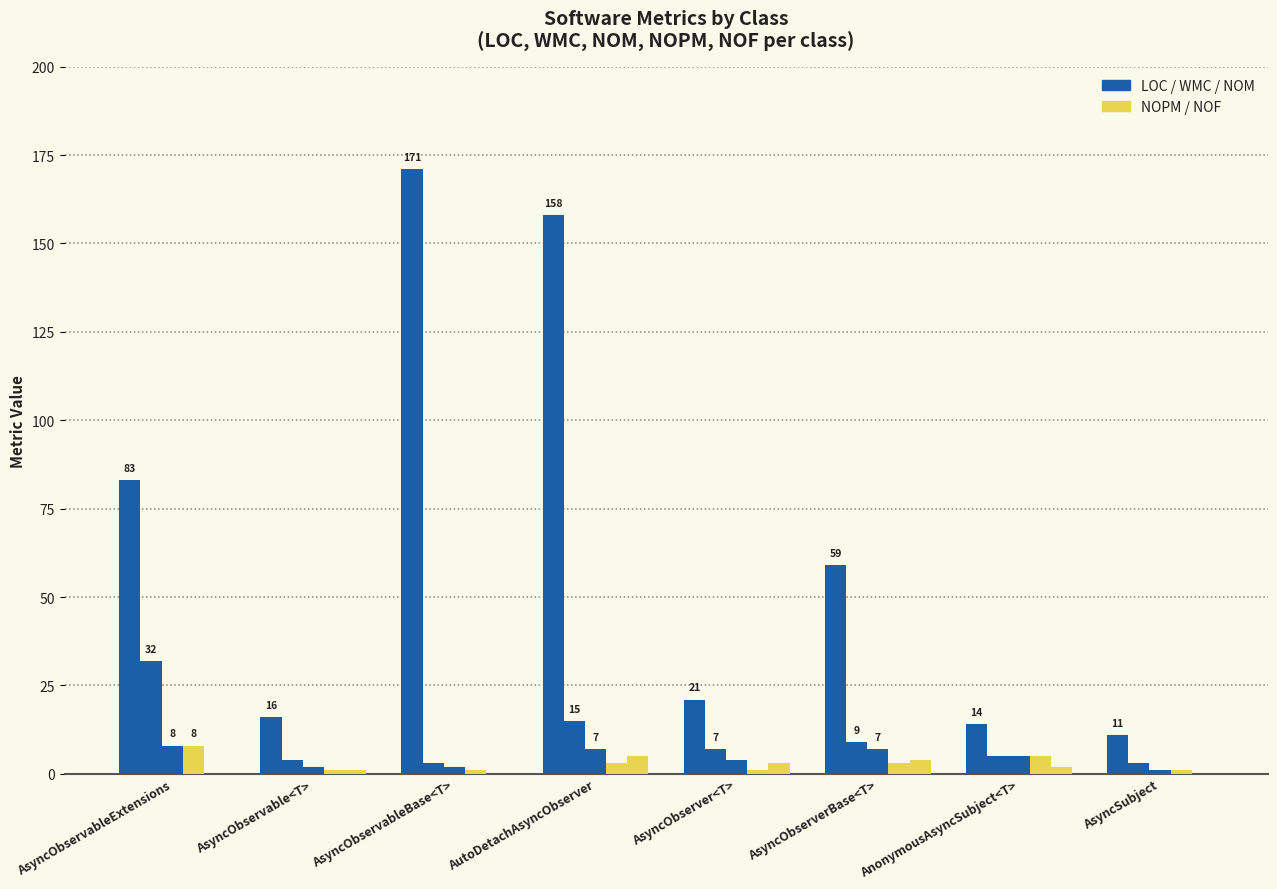

The value of NOM at AutoDetachAsyncObserver is 7. True or false?

True